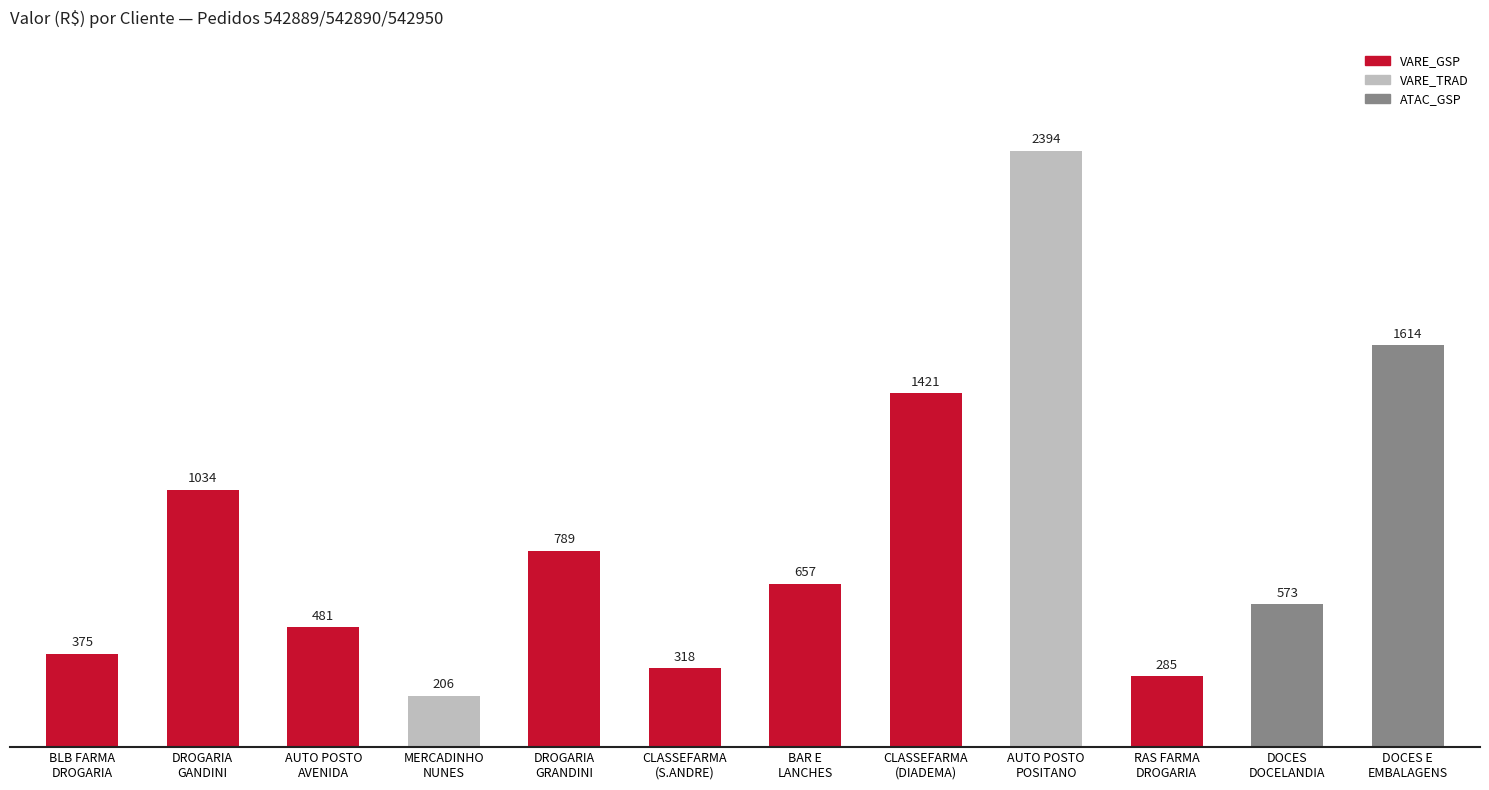

What is the difference between the second highest and second lowest values?

1329.0